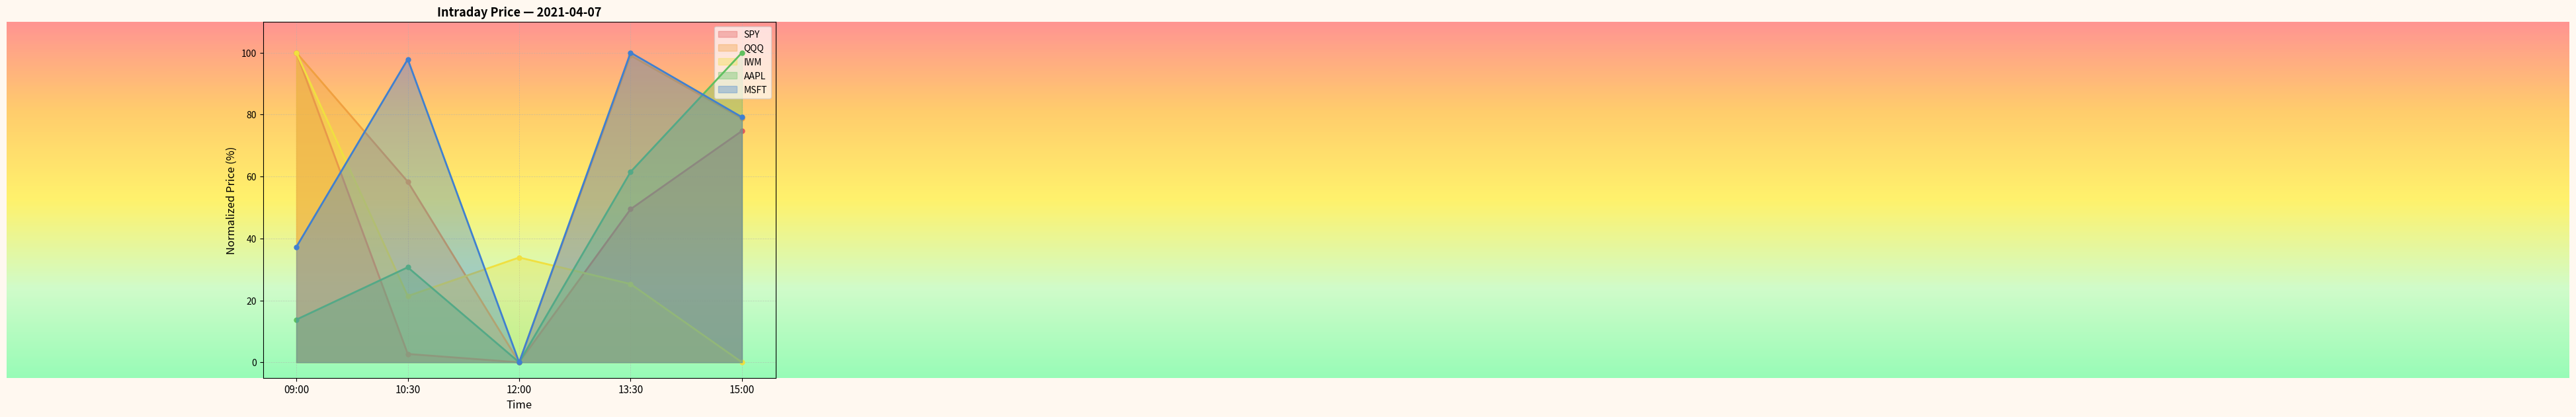

What position from the left is 15:00?

5